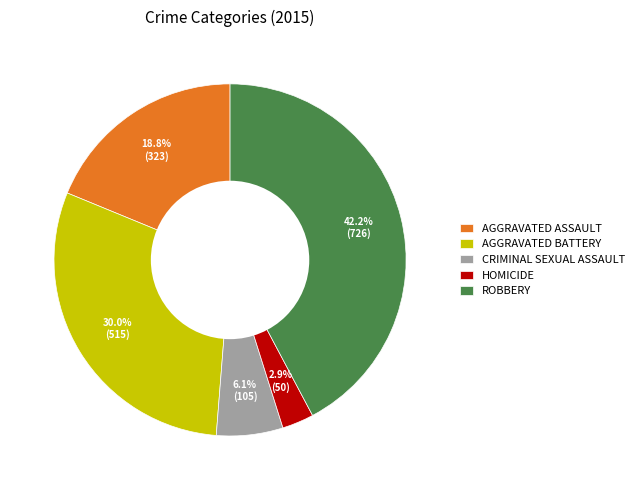

How much of the chart is everything except AGGRAVATED ASSAULT?

81.2%